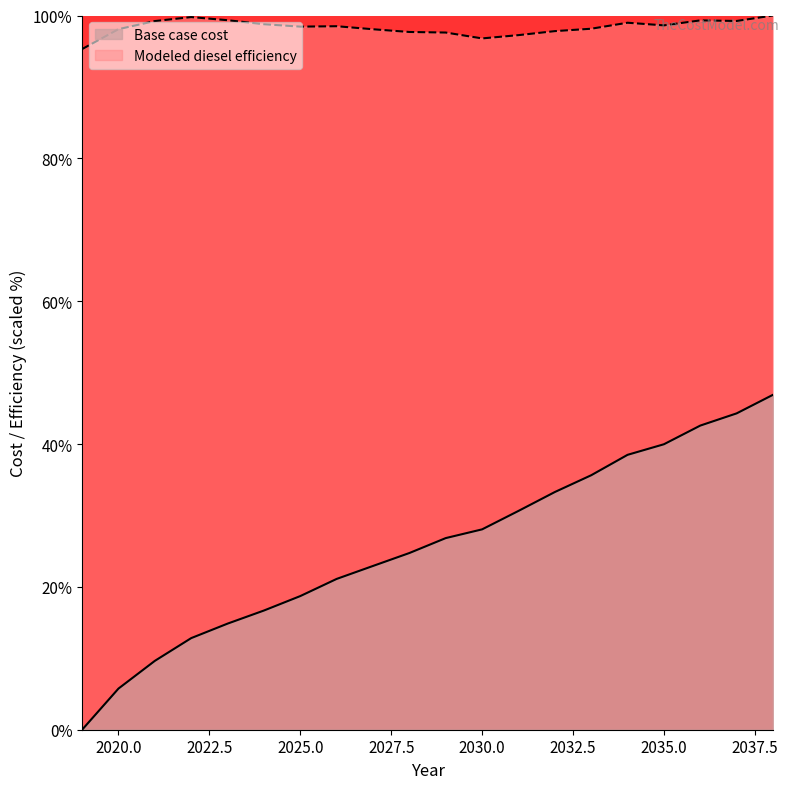

Which series has the largest total across all categories?

Modeled diesel efficiency